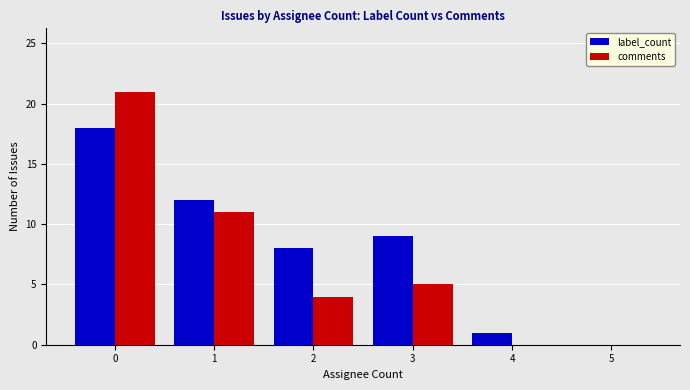

What is the difference between the label_count values at 0 and 5?

18